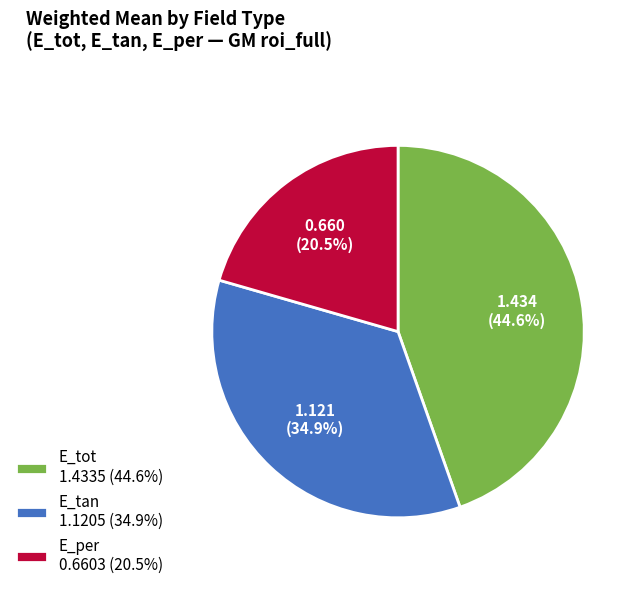

Rank the categories by value from lowest to highest.

E_per, E_tan, E_tot